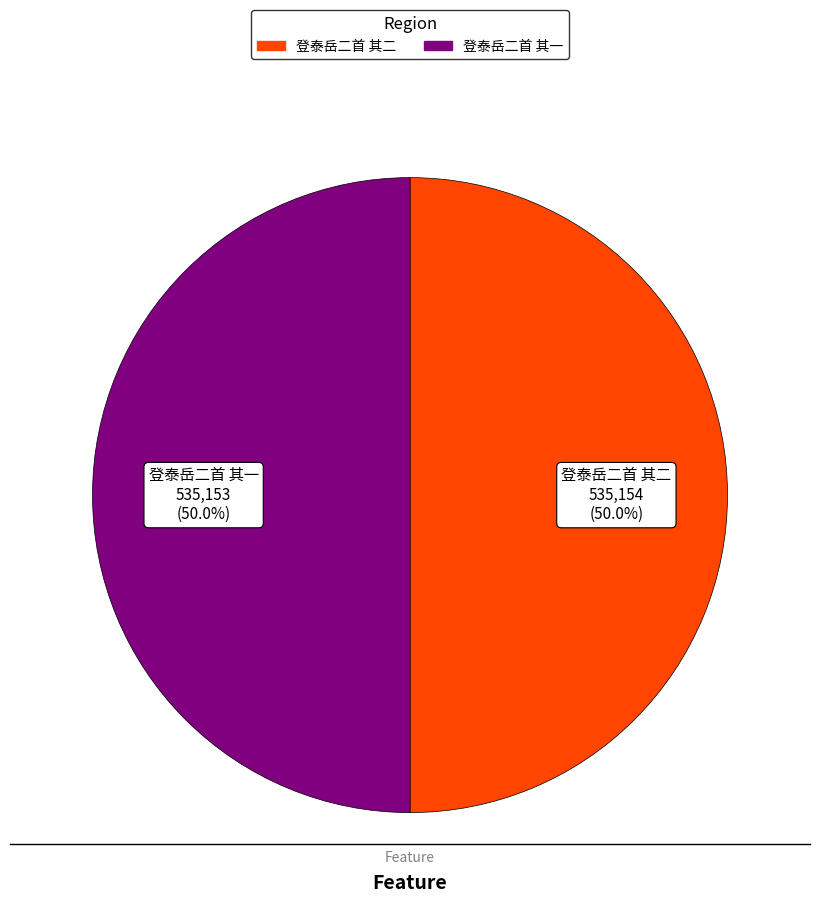

Combined, what portion of the pie is 登泰岳二首 其二 and 登泰岳二首 其一?

100.0%